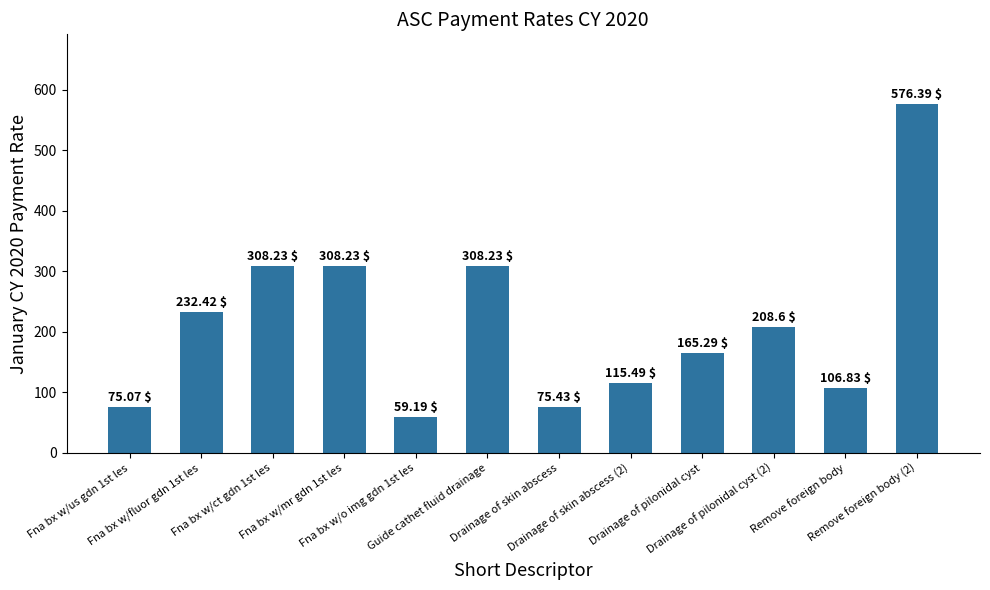

Reading left to right, what are all the values shown in this chart?

75.1	232.4	308.2	308.2	59.2	308.2	75.4	115.5	165.3	208.6	106.8	576.4